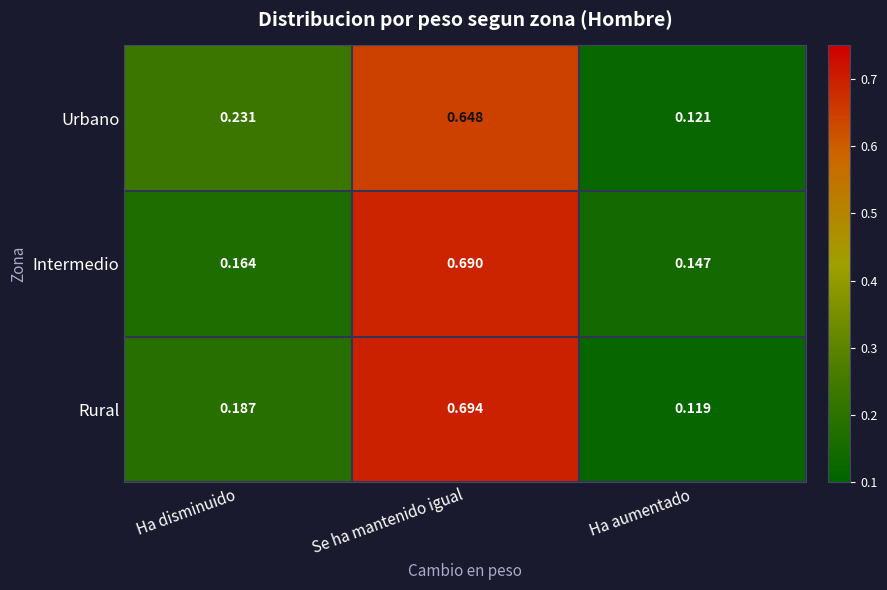

Which series has the largest total across all categories?

Intermedio